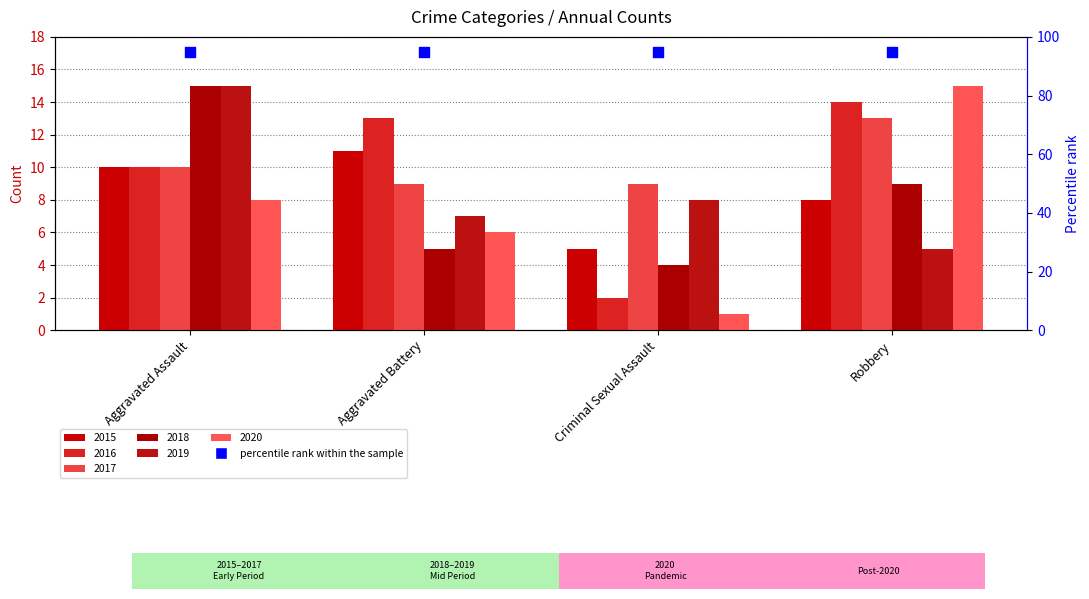

What is the total value across all series at Aggravated Battery?

51